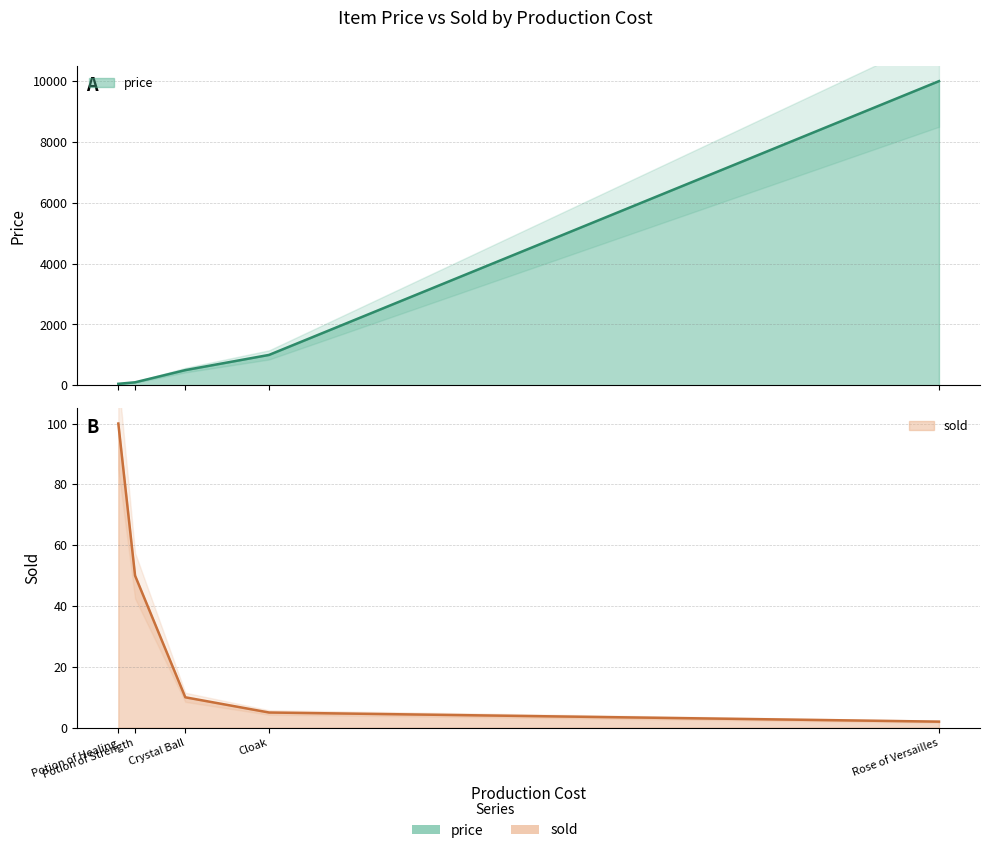

Reading right to left, extract all data points from this chart.

price: 10000	1000	500	100	50
sold: 2	5	10	50	100